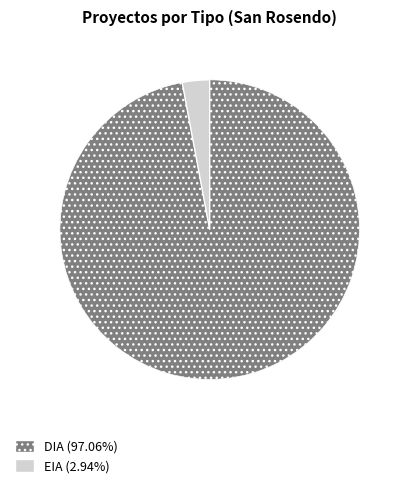

Count the number of slices in the pie.

2